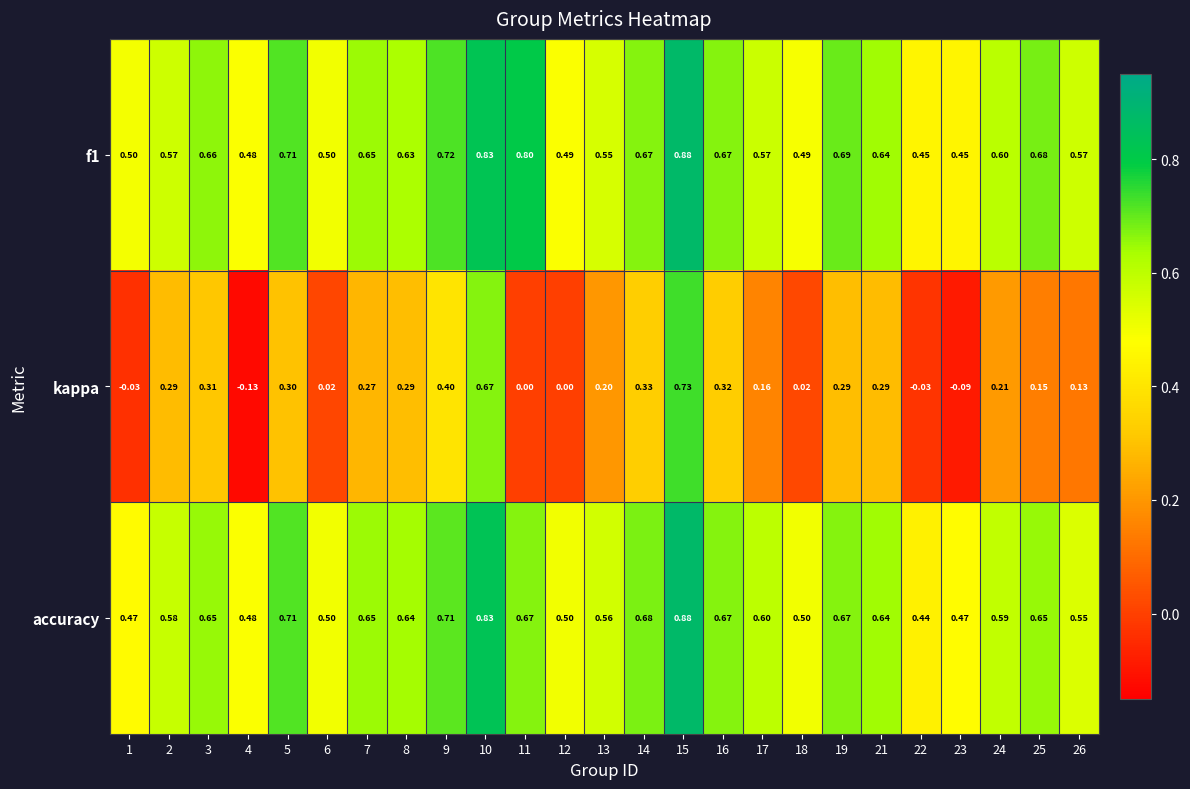

Which series has the widest spread of values?

kappa